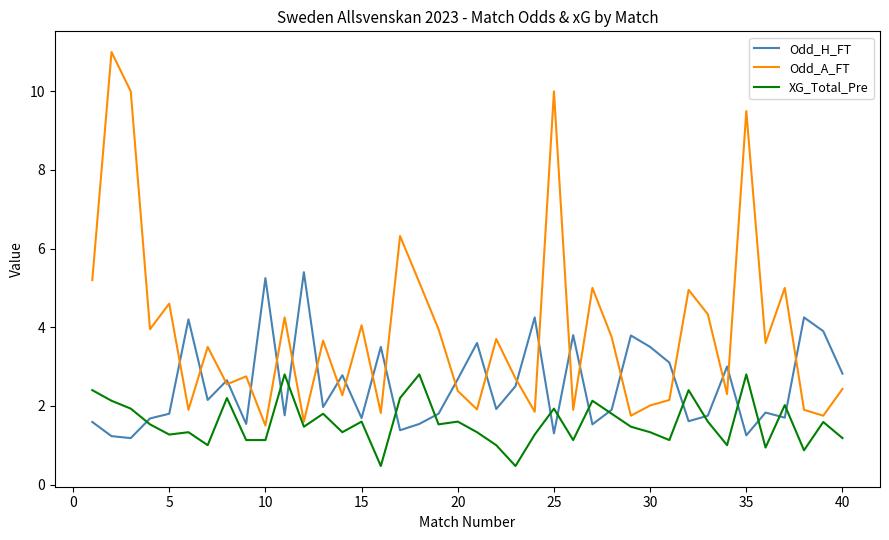

What is the minimum value shown in the chart?

0.5